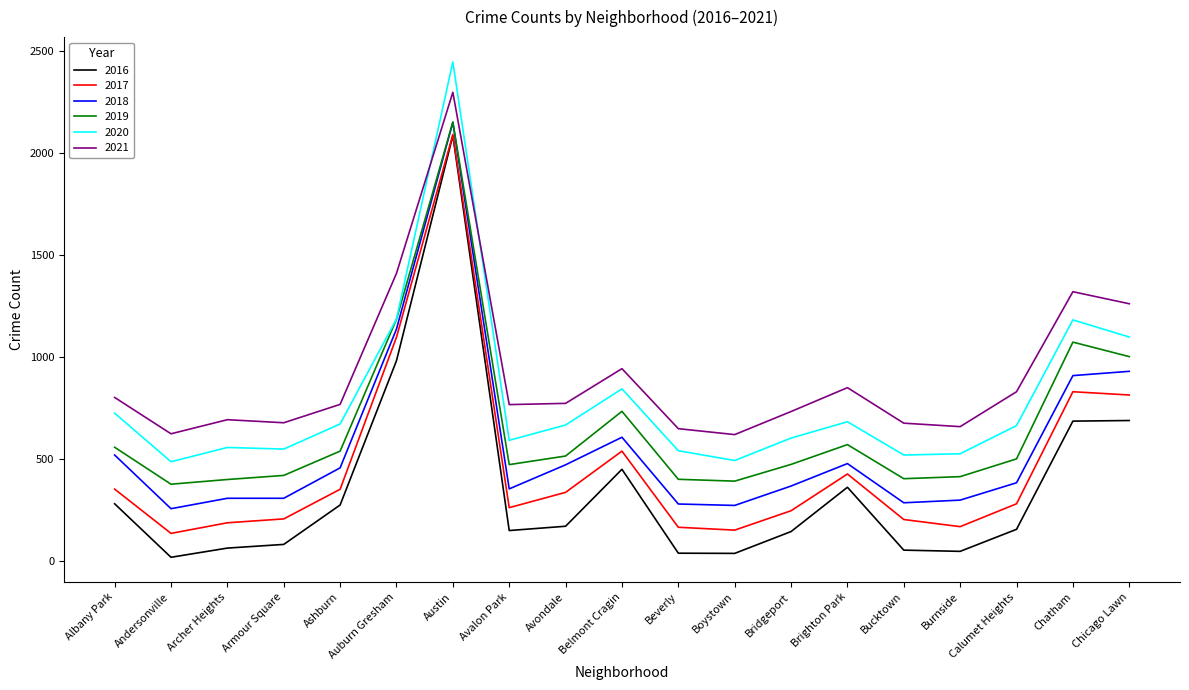

List the series in order of their overall mean, highest first.

2021, 2020, 2019, 2018, 2017, 2016